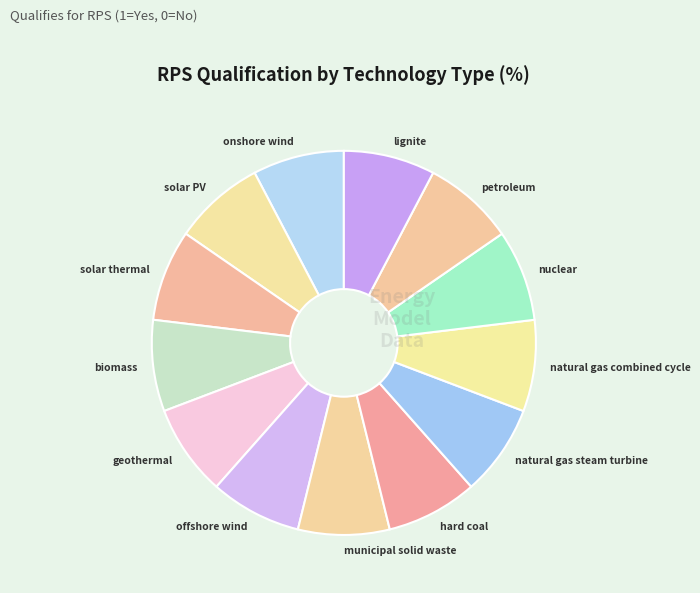

Count the number of slices in the pie.

13